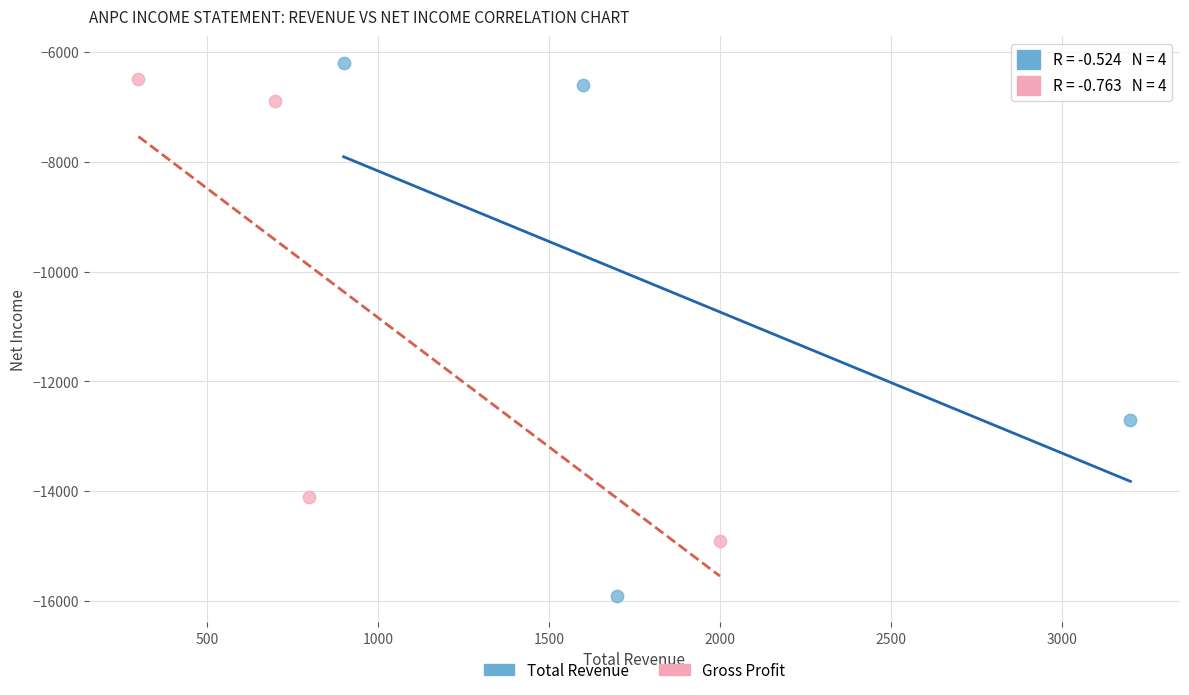

Which series reaches the minimum Y coordinate?

Total Revenue